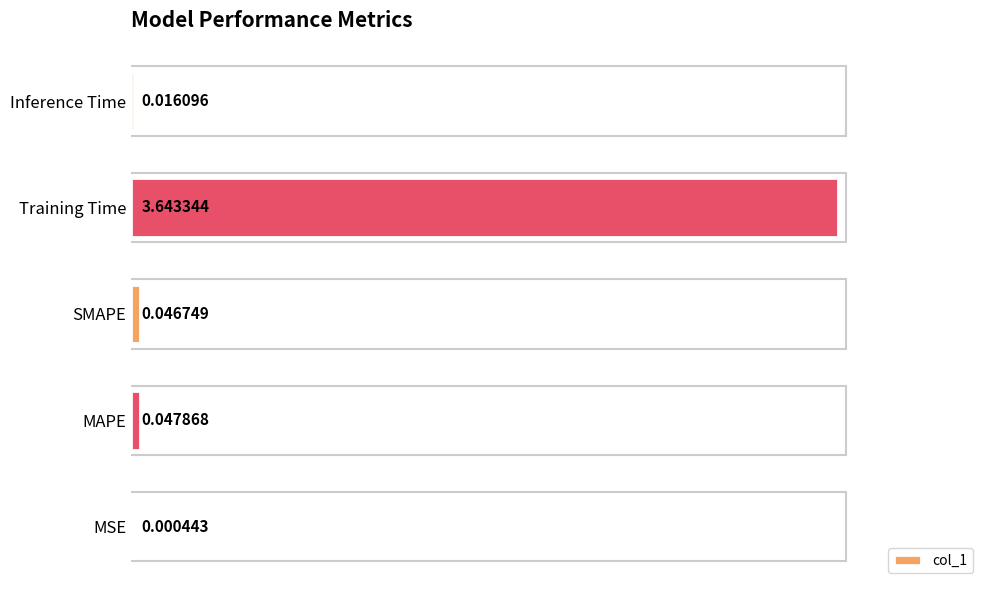

What is the sum of all values?

103.1